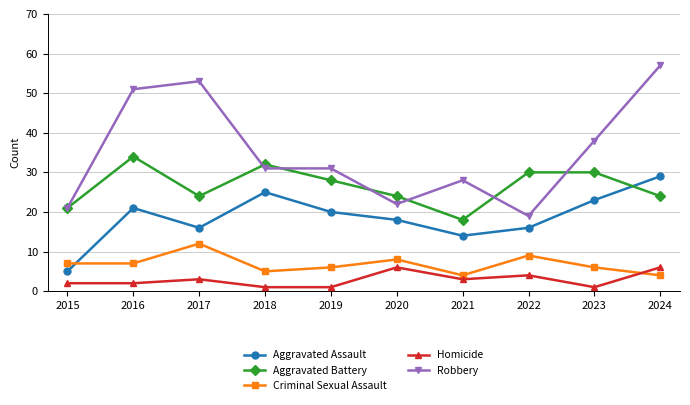

Where is the first local maximum for Robbery?

2017